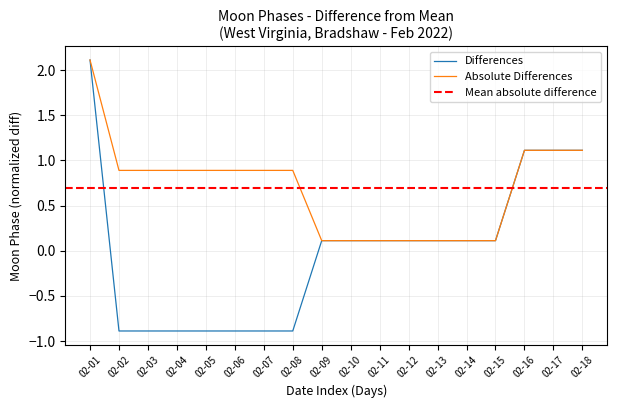

At which label does Differences first exceed 0?

02-01